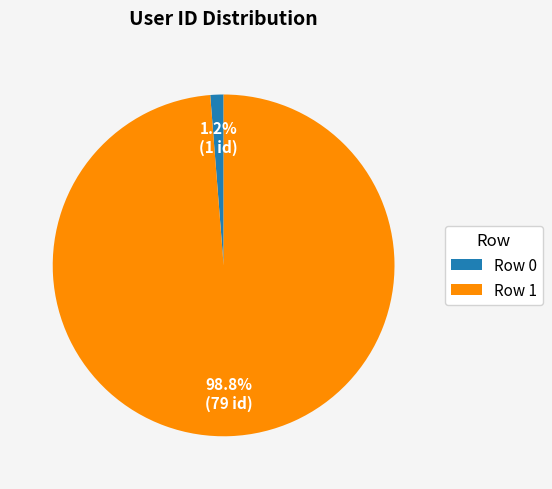

Rank the categories by value from lowest to highest.

Row 0, Row 1